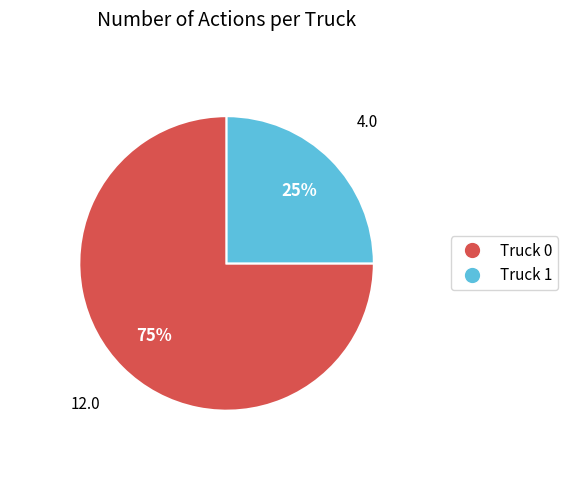

The Truck 0 slice represents 75% of the pie. True or false?

True